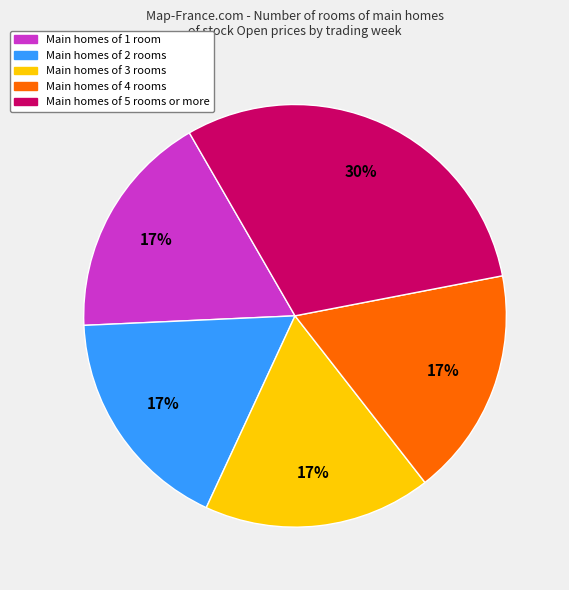

Does any single category account for the majority?

No